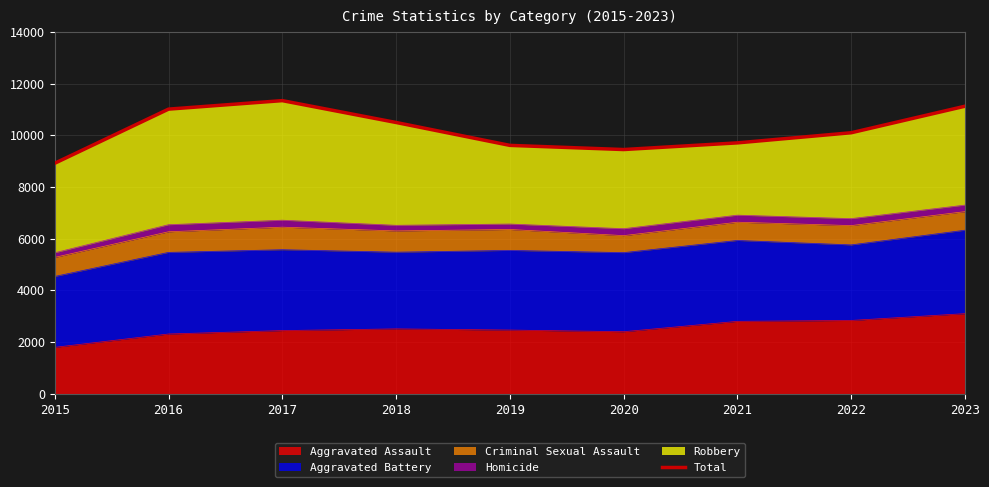

Between 2021 and 2018, which is larger?

2018